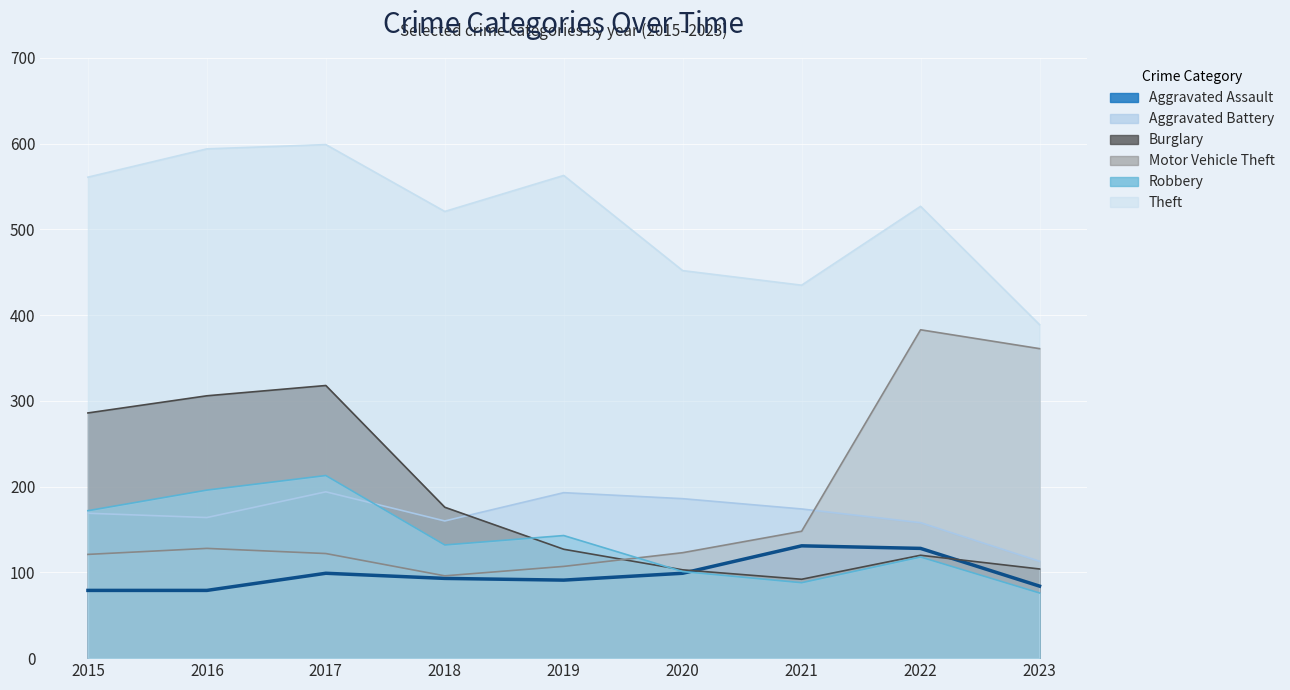

At which category is the sum across all series the highest?

2017